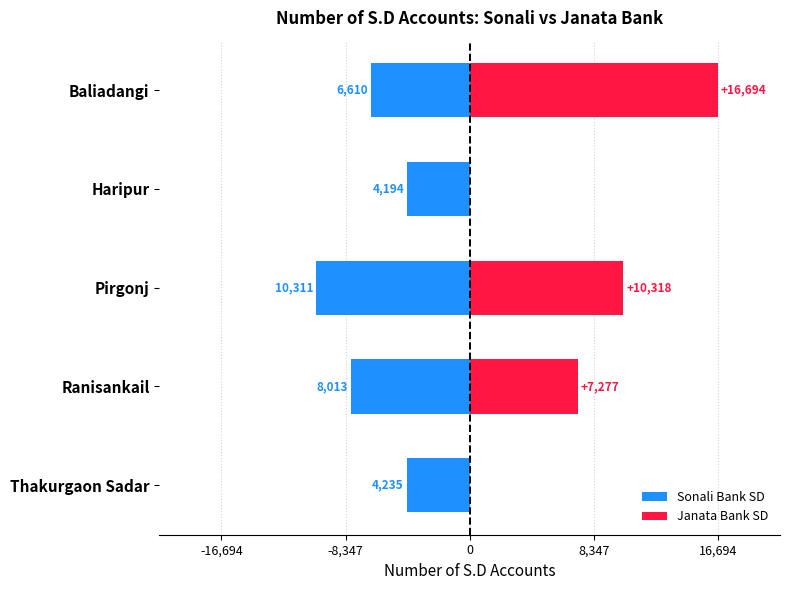

What is the highest value of the Sonali Bank SD series?

-4194